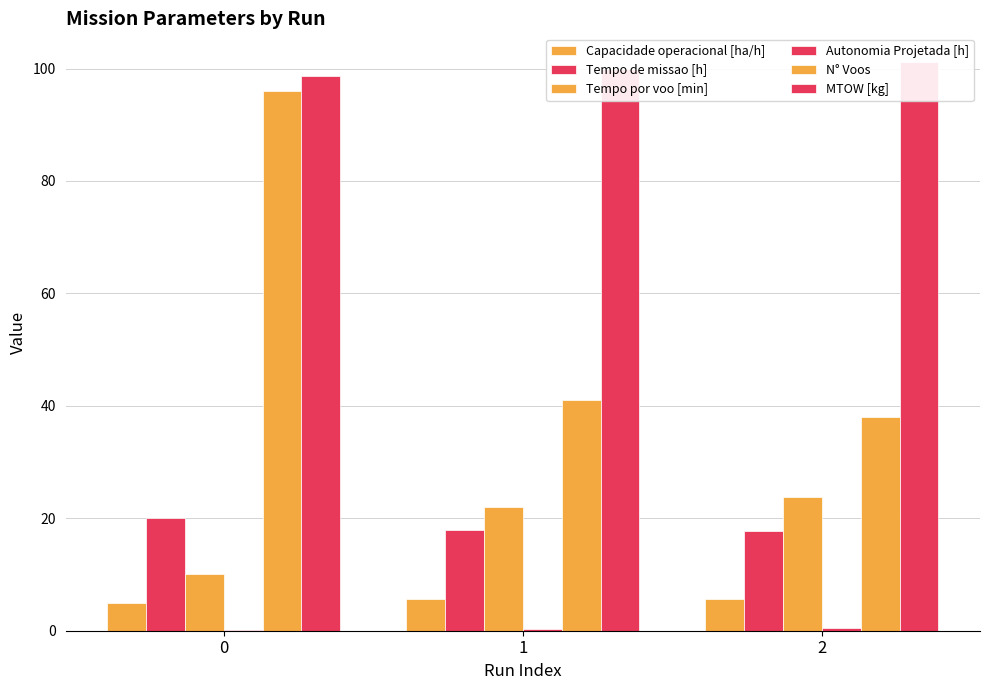

What is the difference between the maximum and second lowest values in the N° Voos series?

55.0